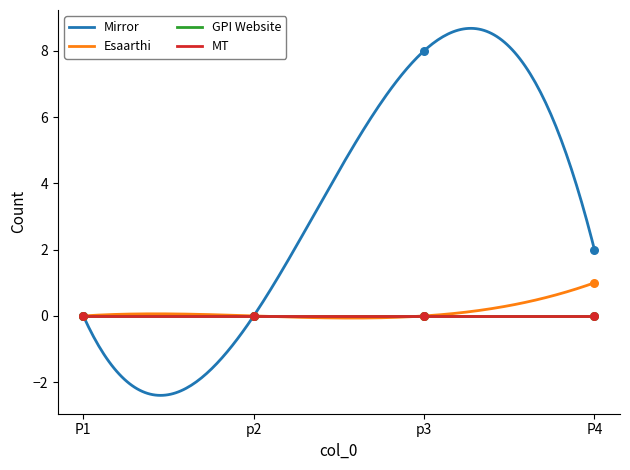

What is the total value across all series at p3?

8